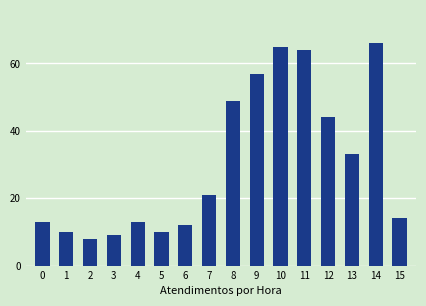

Reading left to right, transcribe all the data shown in this chart.

0=13	1=10	2=8	3=9	4=13	5=10	6=12	7=21	8=49	9=57	10=65	11=64	12=44	13=33	14=66	15=14